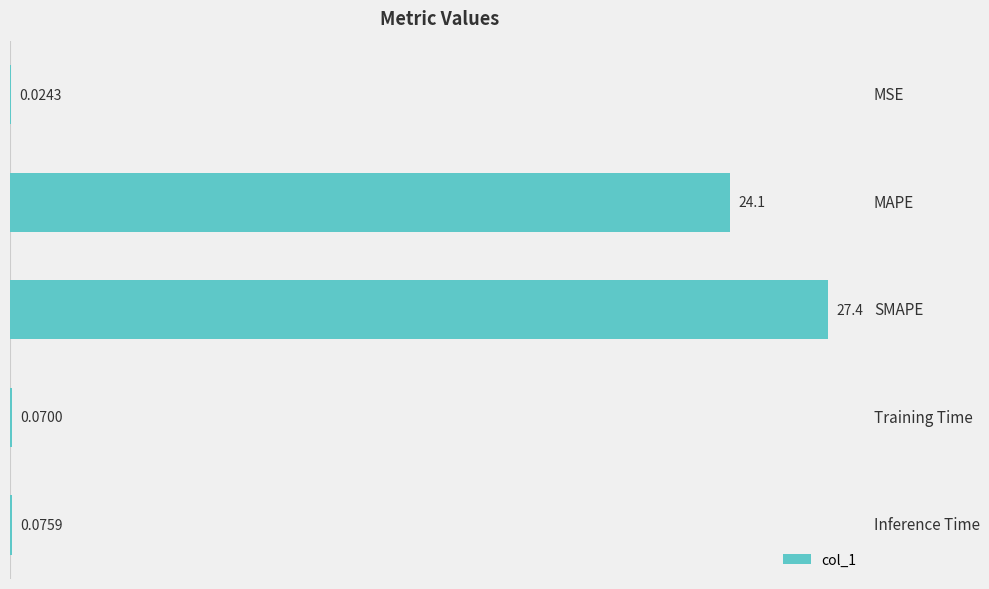

What is the sum of all values?

51.6